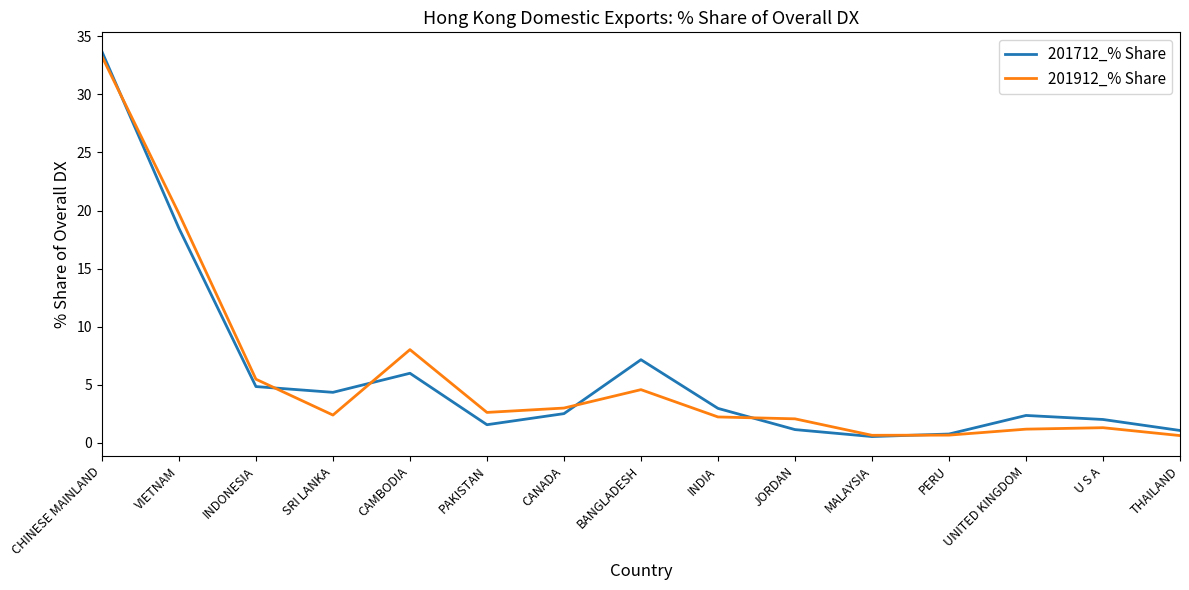

Is it true that 201712_% Share equals 33.7 at CHINESE MAINLAND?

True